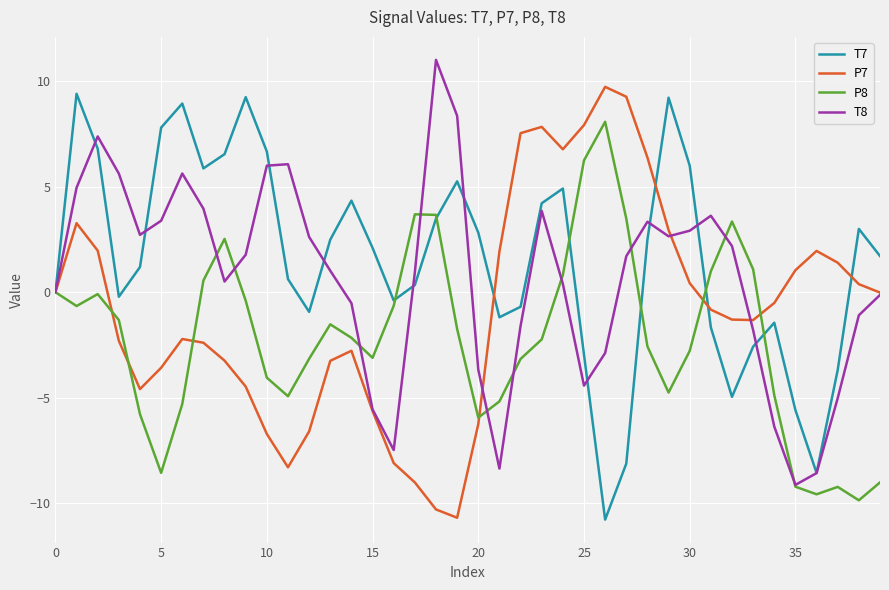

How many lines are shown in the chart?

4